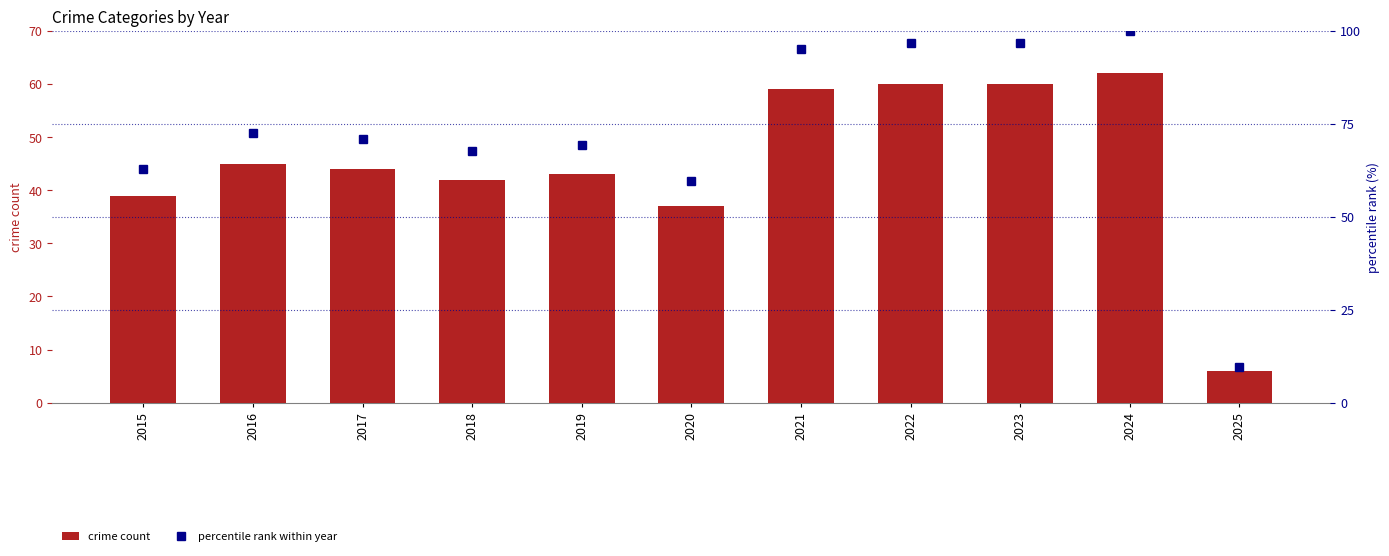

What is the average value of the crime count series?

45